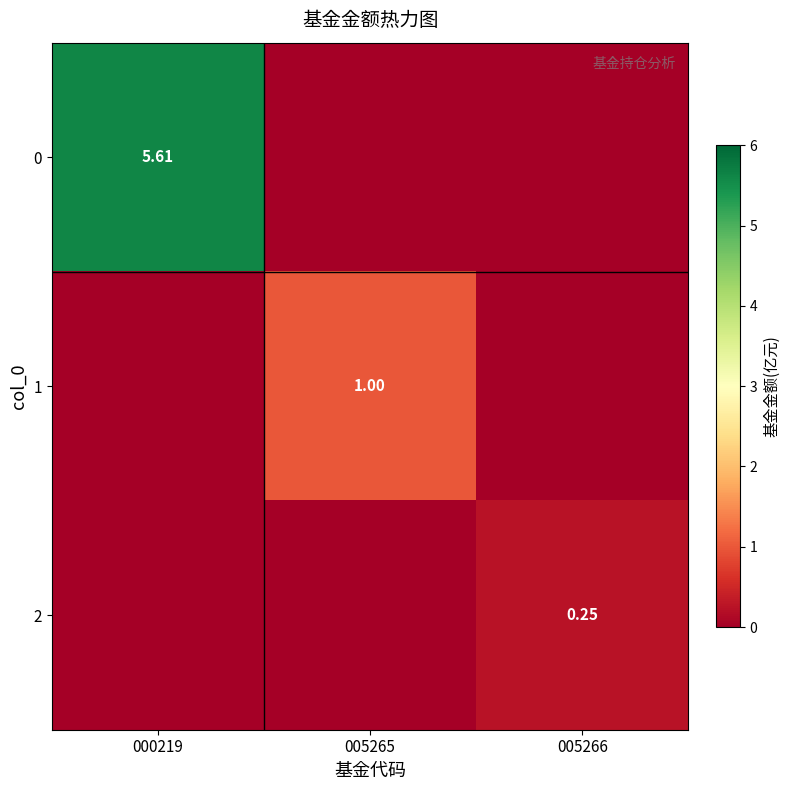

Rank the series by their maximum value, from highest to lowest.

0, 1, 2